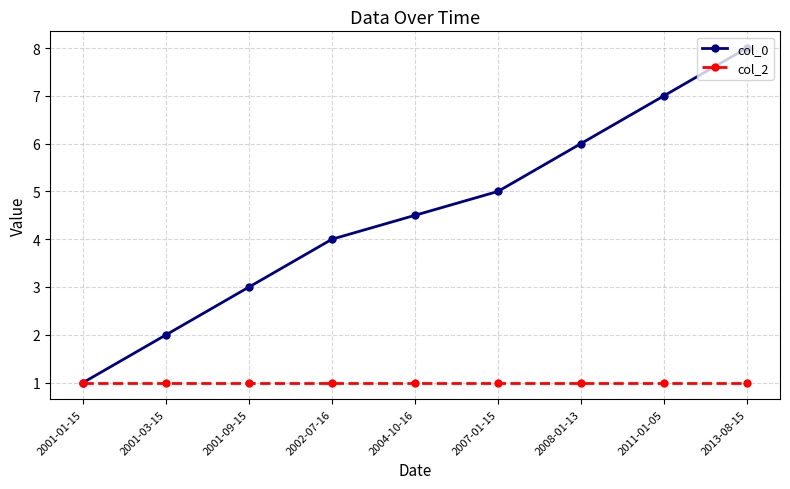

Is this an area chart (filled region under the line)?

No